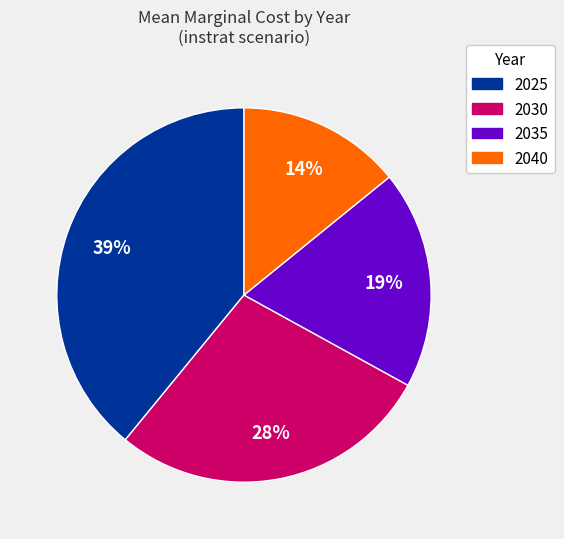

Which category has the smallest portion of the pie?

2040